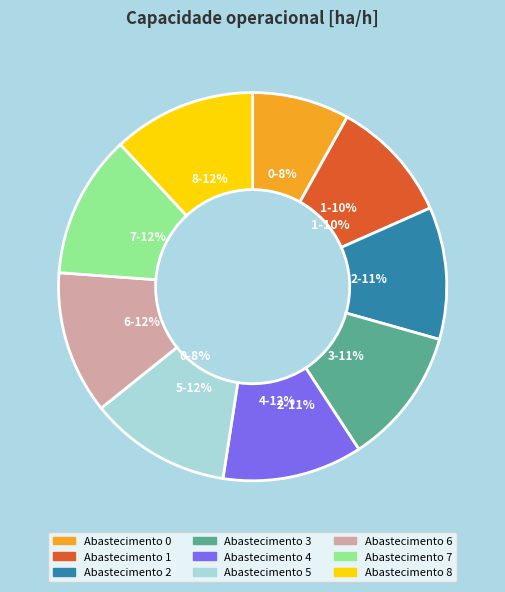

To the nearest percent, what is the average slice percentage?

11%